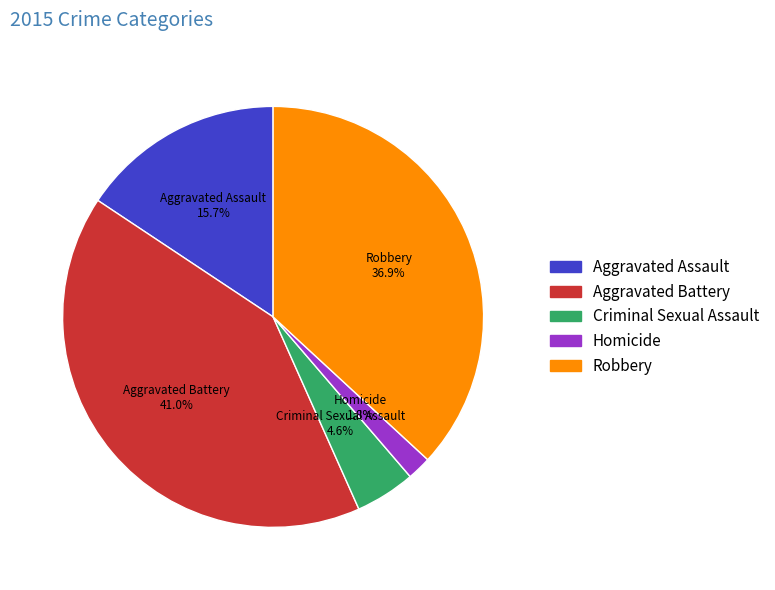

What is the largest slice in the pie chart?

Aggravated Battery